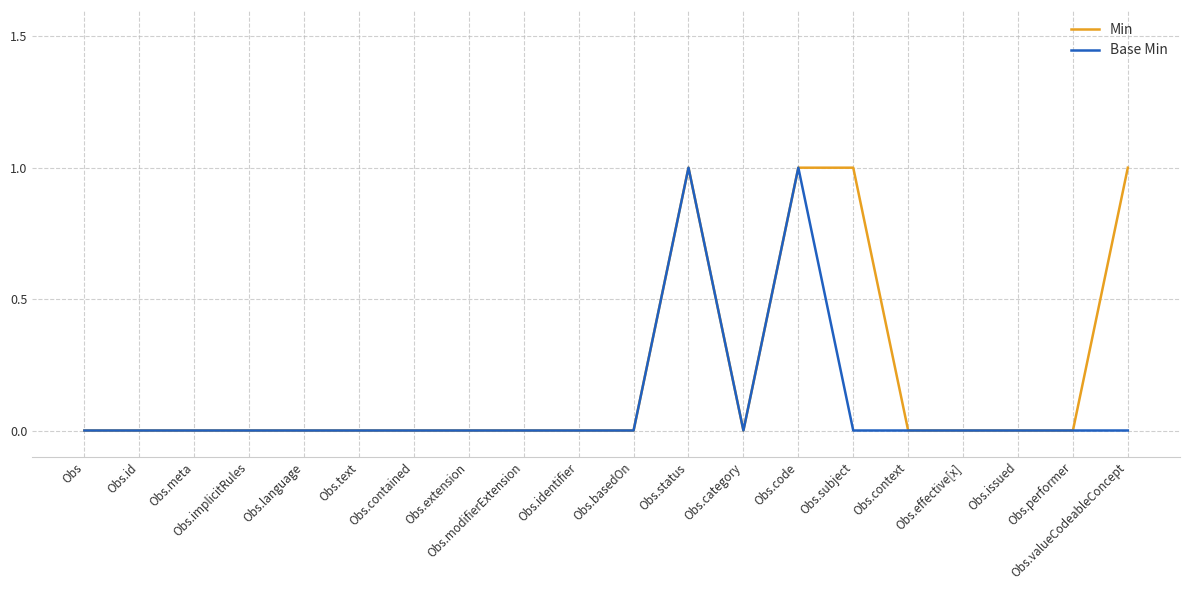

Which series has the largest total across all categories?

Min